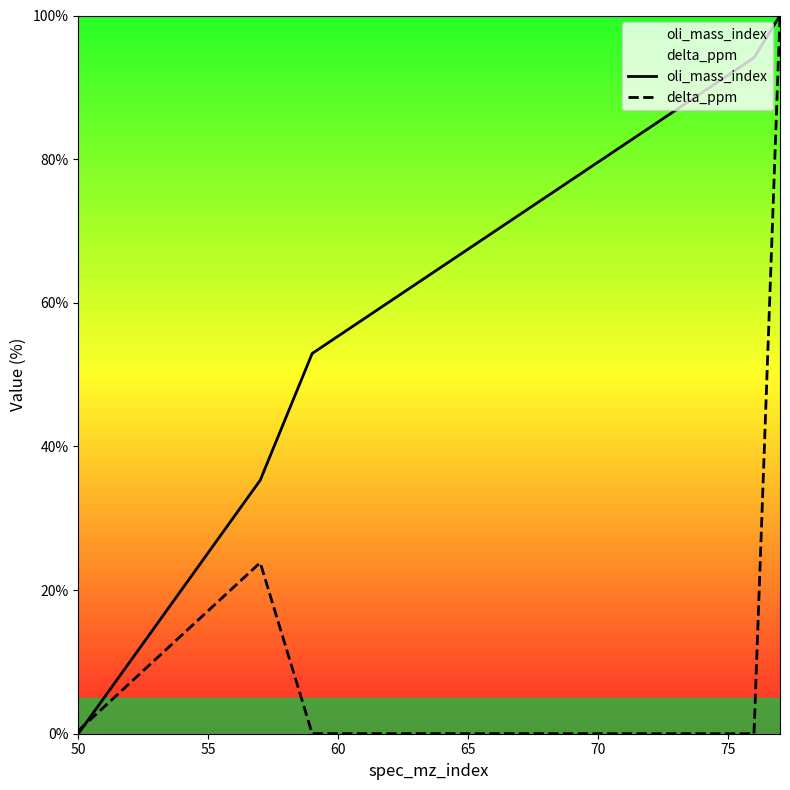

How many values in the oli_mass_index series exceed 52?

3